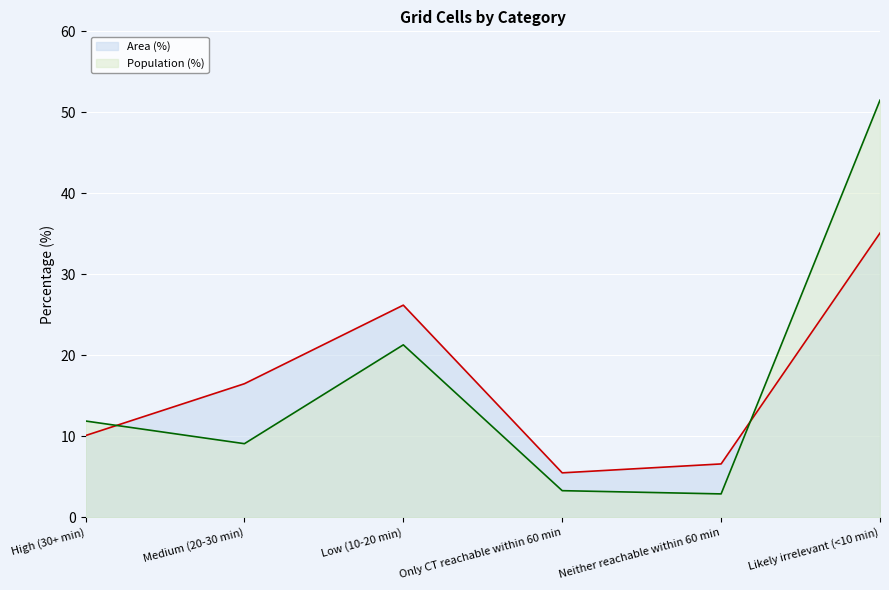

Which label corresponds to the smallest value in the chart?

Neither reachable within 60 min